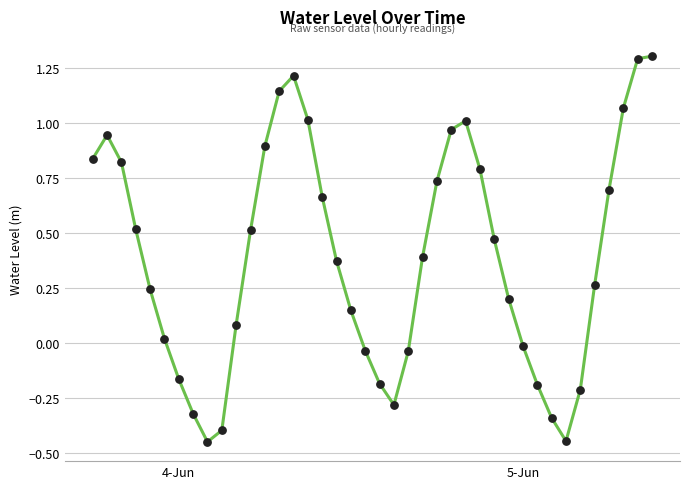

What is the difference between the maximum and minimum values?

1.8